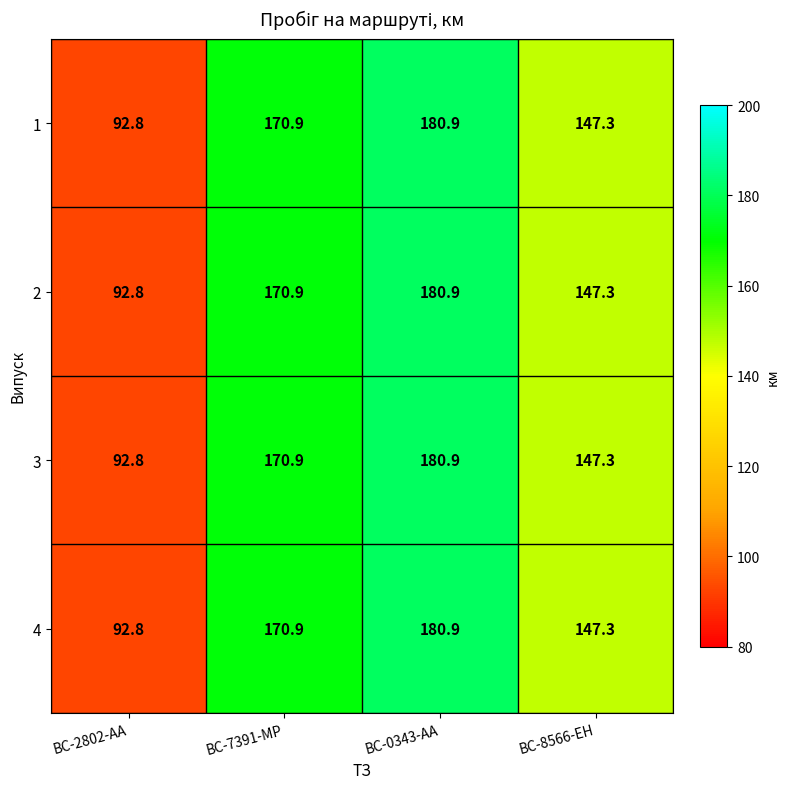

What is the greatest value displayed?

180.9